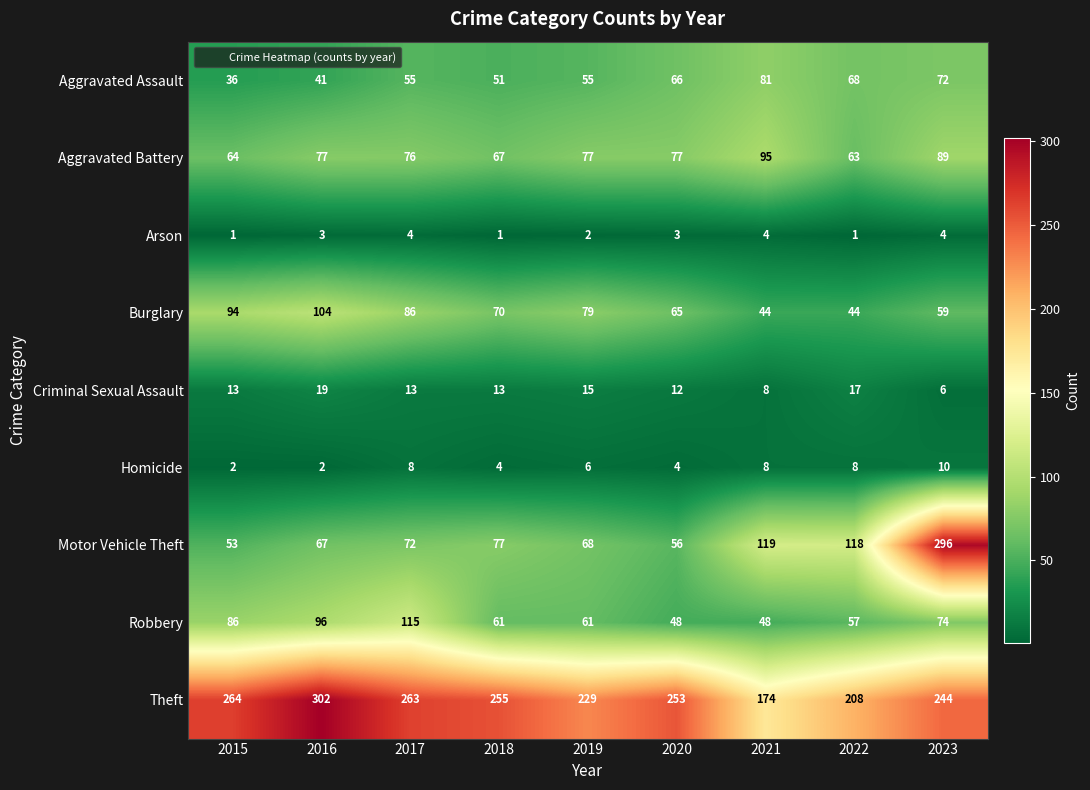

What is the approximate value of Criminal Sexual Assault at 2019, to the nearest 10?

20